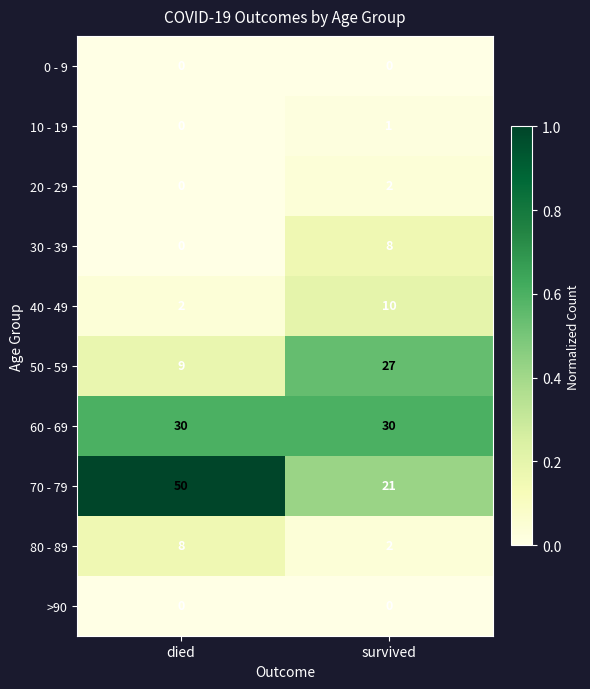

True or false: 50 - 59 has a value of 13 at died.

False